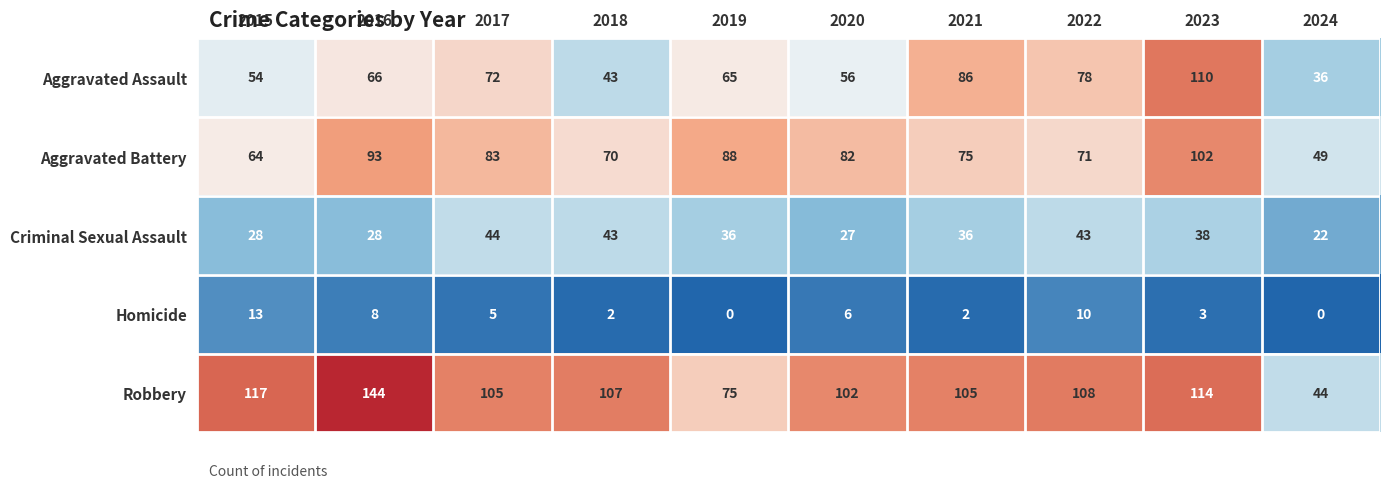

Read the Robbery value at 2018, to the nearest 10.

110